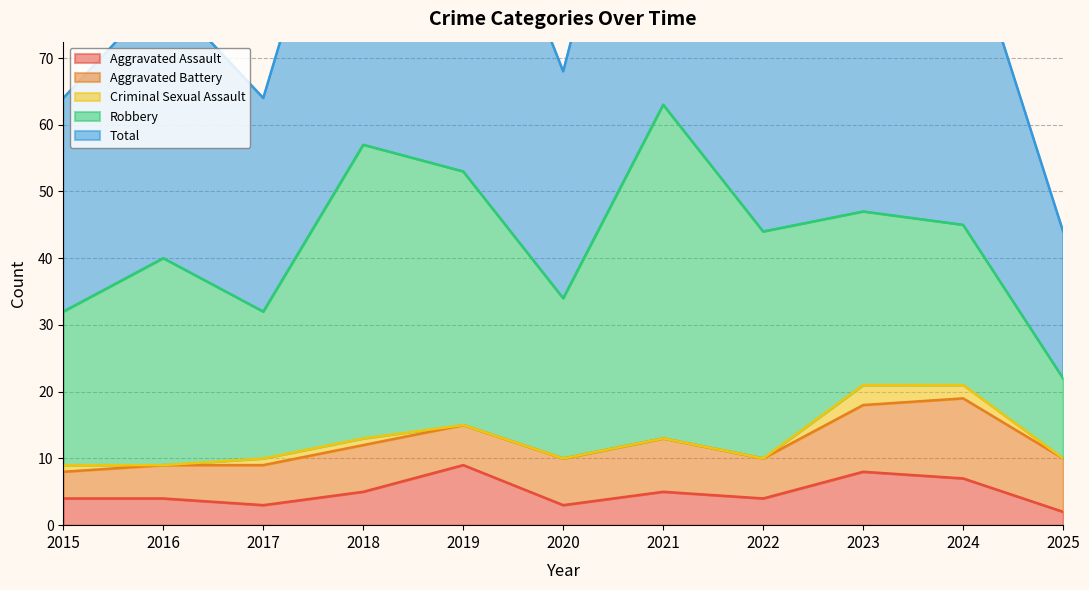

Rank the series by their maximum value, from lowest to highest.

Criminal Sexual Assault, Aggravated Assault, Aggravated Battery, Robbery, Total